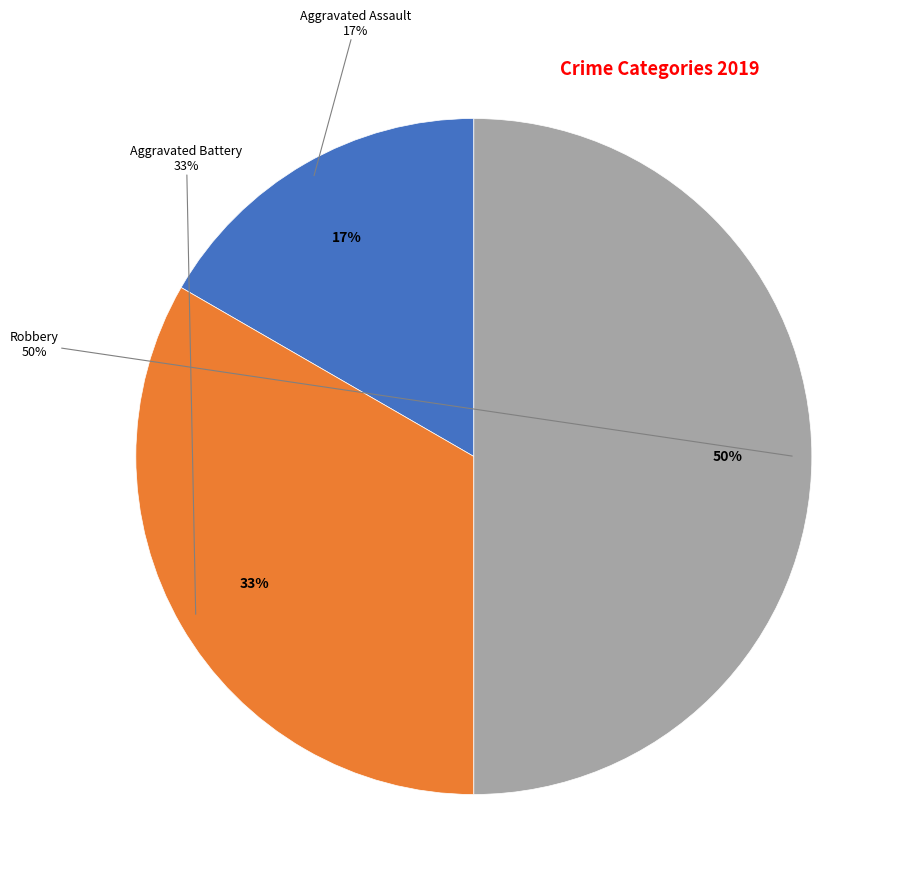

To the nearest percent, what percentage of the pie is Aggravated Assault?

17%